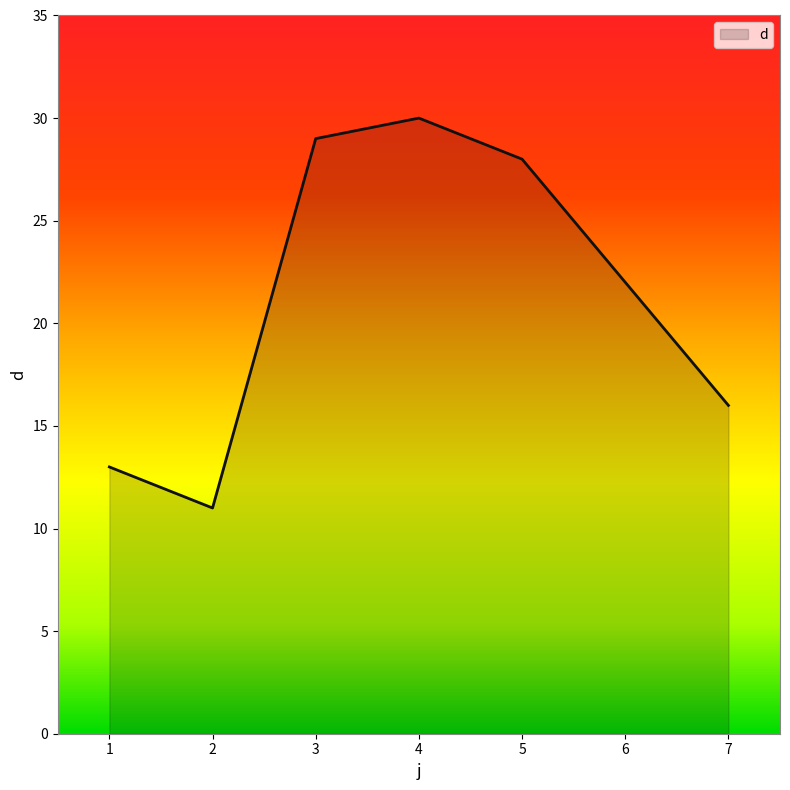

At which label does the data first exceed 22?

3